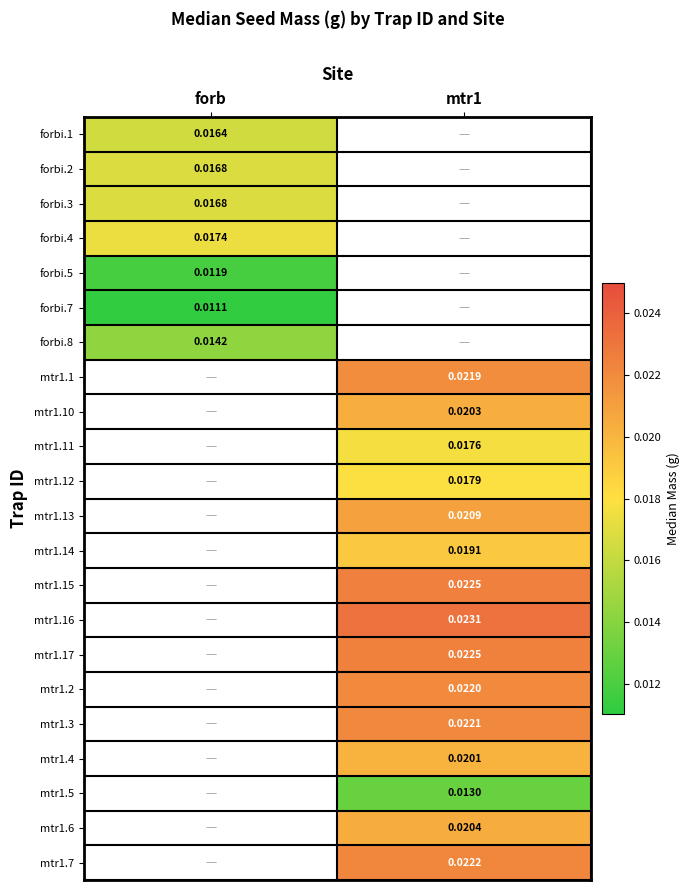

How many distinct data groups are displayed?

22